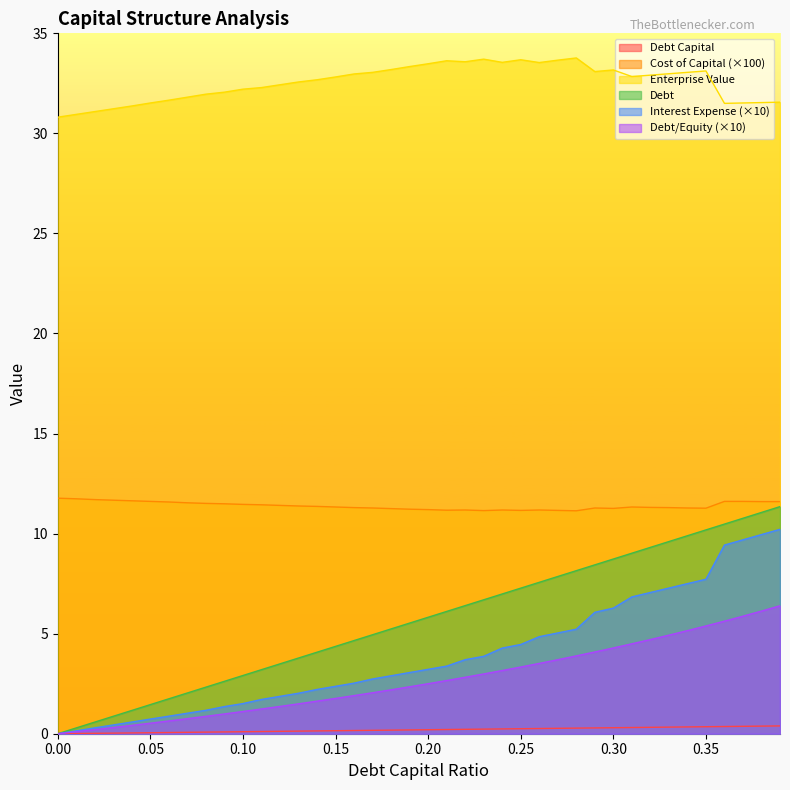

What is the difference between the highest and lowest values at 0.06?

31.6